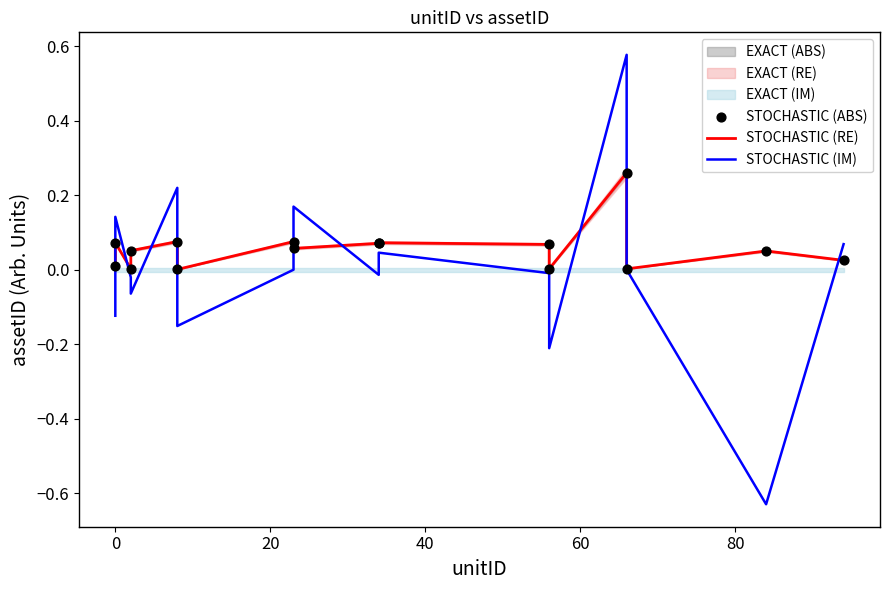

Which series has the largest total across all categories?

STOCHASTIC (RE)